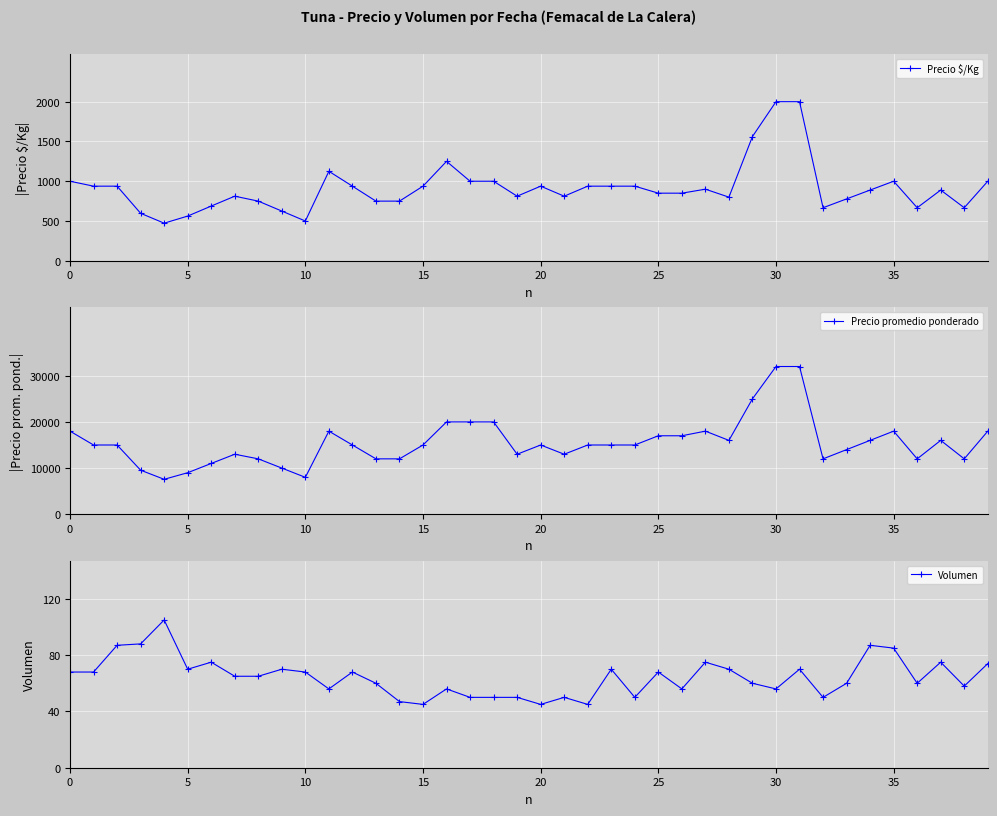

What is the greatest value displayed?

32000